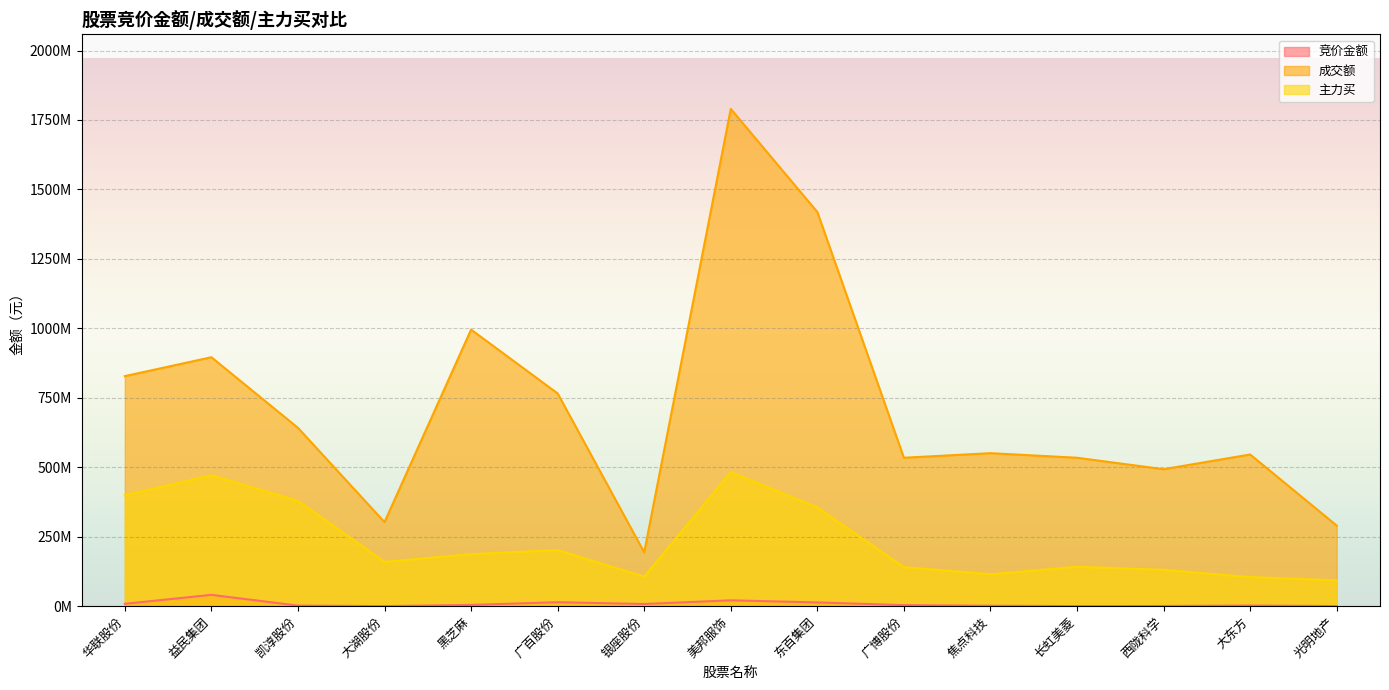

True or false: 竞价金额 and 主力买 cross at least once.

False